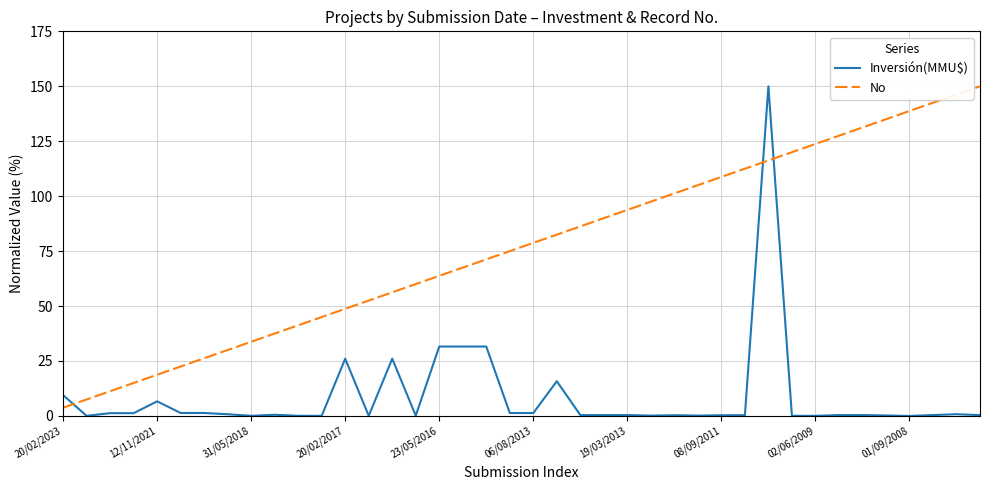

What is the lowest value of the No series?

3.8